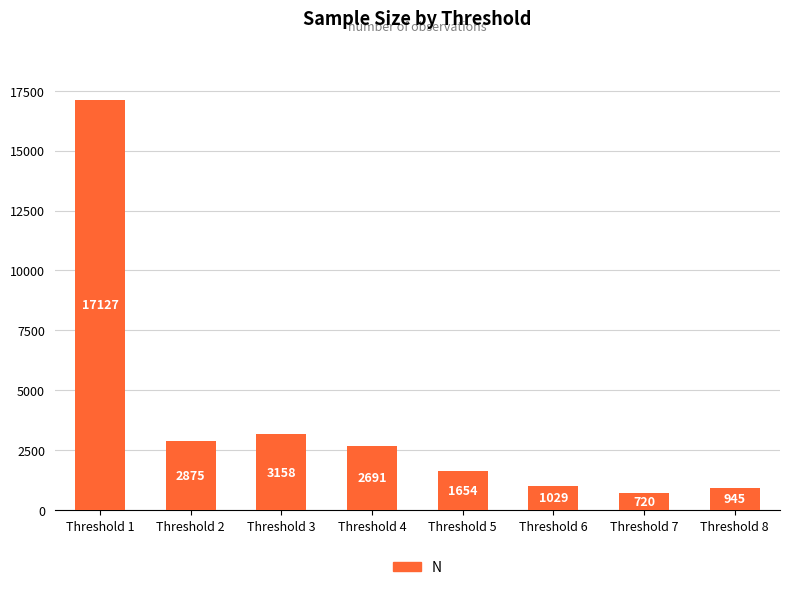

How many bars are there in total?

8